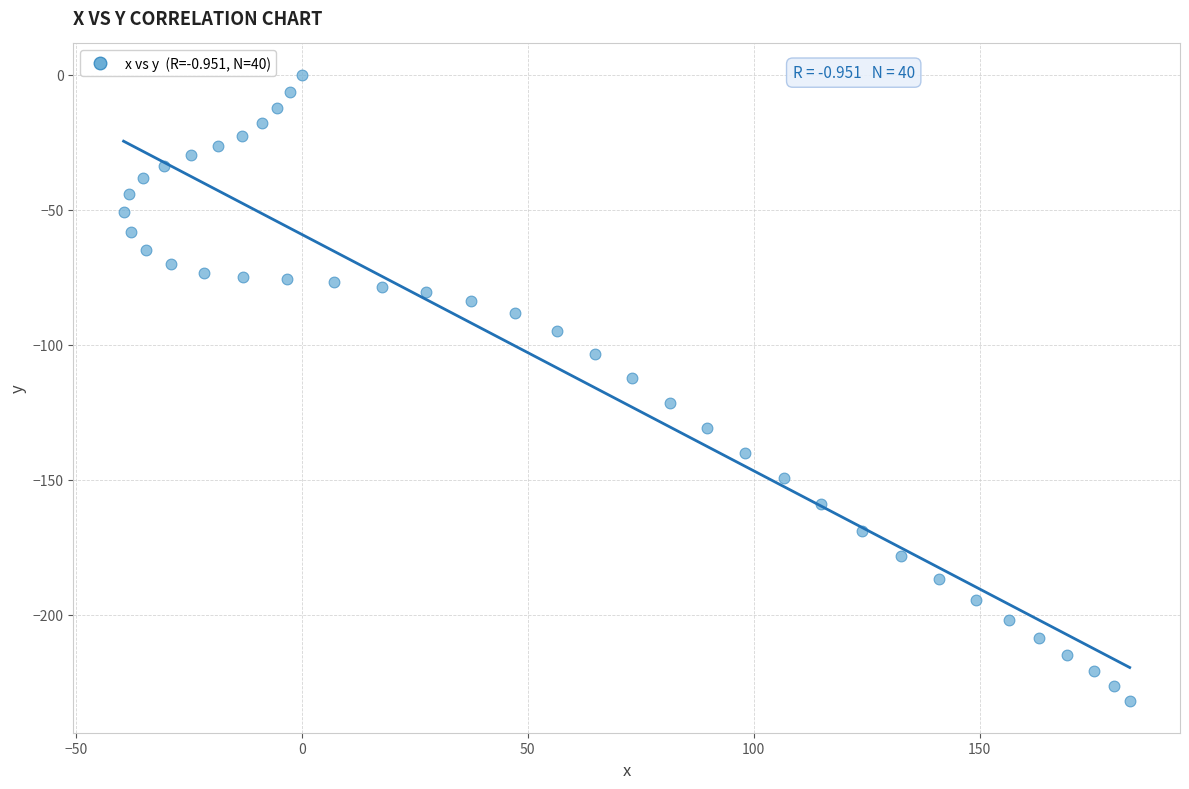

What is the range of Y values (max minus min)?

232.0